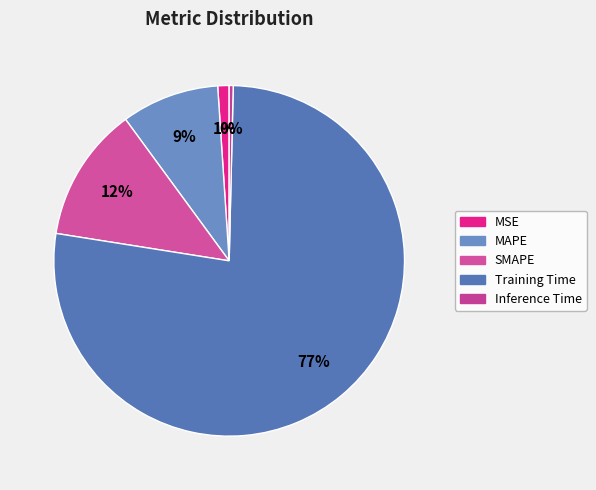

How many segments does this pie chart have?

5